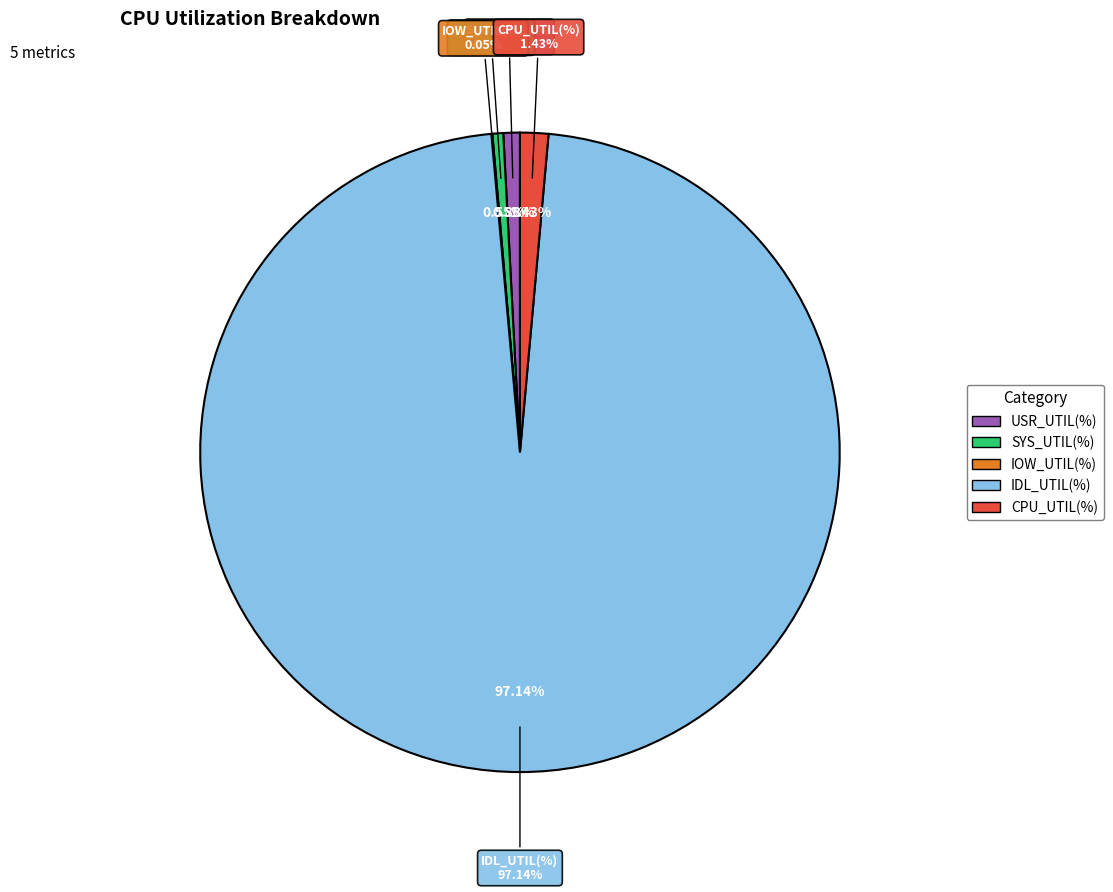

What is the largest slice in the pie chart?

IDL_UTIL(%)